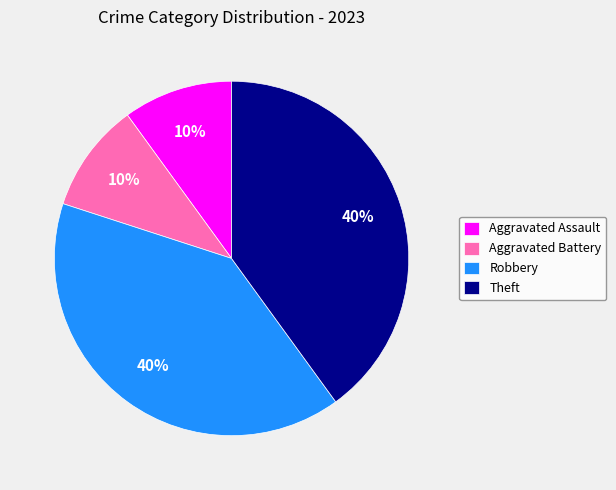

Which has a higher value, Aggravated Battery or Robbery?

Robbery